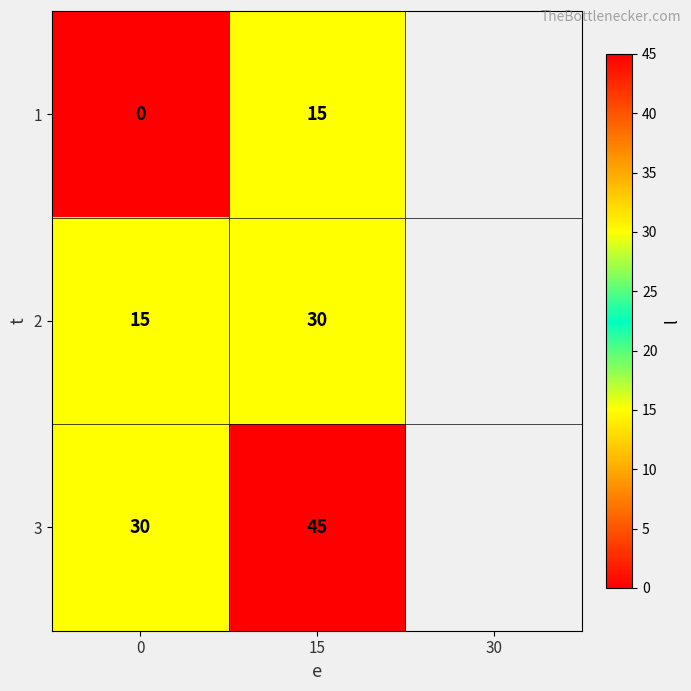

What is the difference between the maximum and minimum values in the 2 series?

15